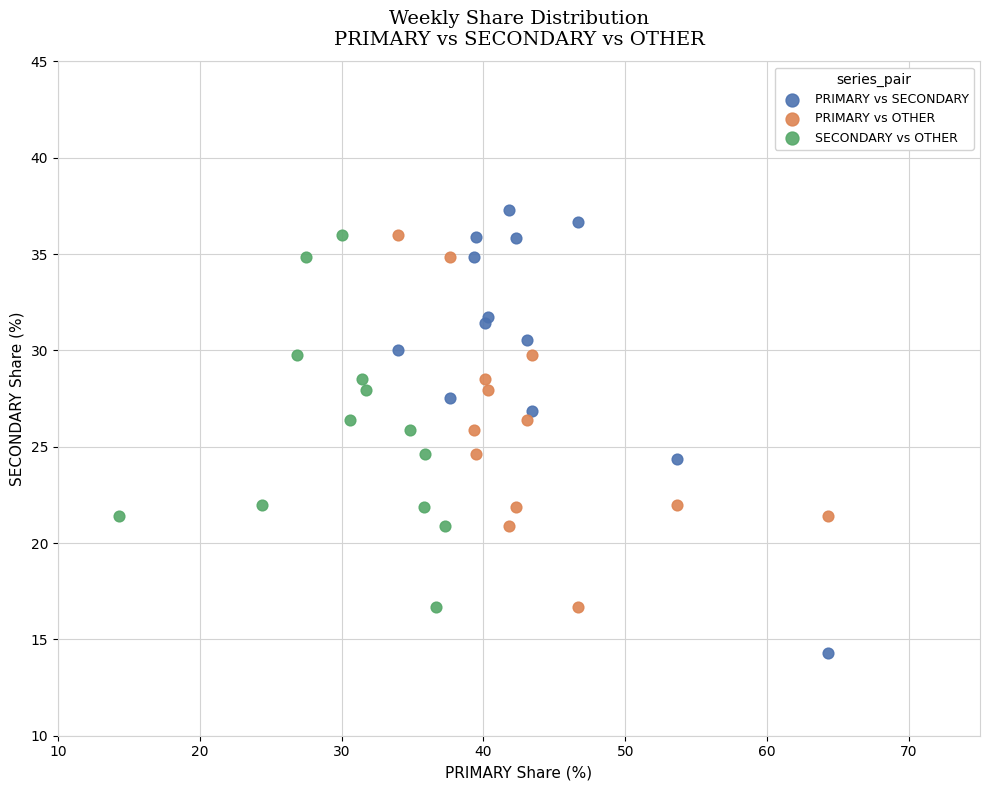

Which series contains the lowest Y value?

PRIMARY vs SECONDARY